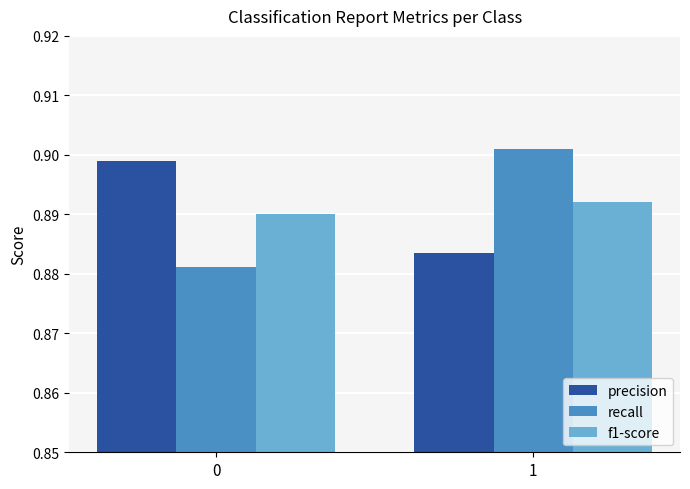

Is it true that f1-score equals 1.3 at 1?

False